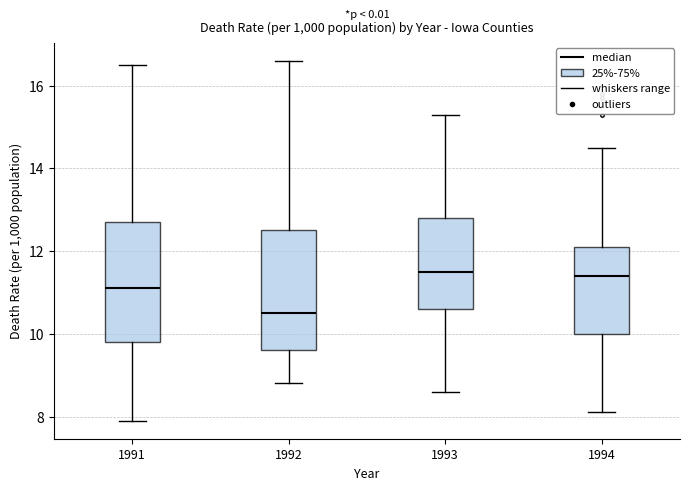

Reading left to right, read every box against the y-axis: the position of its median line, the range the box covers, and the ends of its whiskers. The values are not printed on the chart, so give them approximately, as read against the axis.

1991: median 11.2, box 9.8 to 12.8, whiskers 8.0 to 16.6
1992: median 10.6, box 9.6 to 12.6, whiskers 8.8 to 16.6
1993: median 11.6, box 10.6 to 12.8, whiskers 8.6 to 15.4
1994: median 11.4, box 10.0 to 12.2, whiskers 8.2 to 14.6